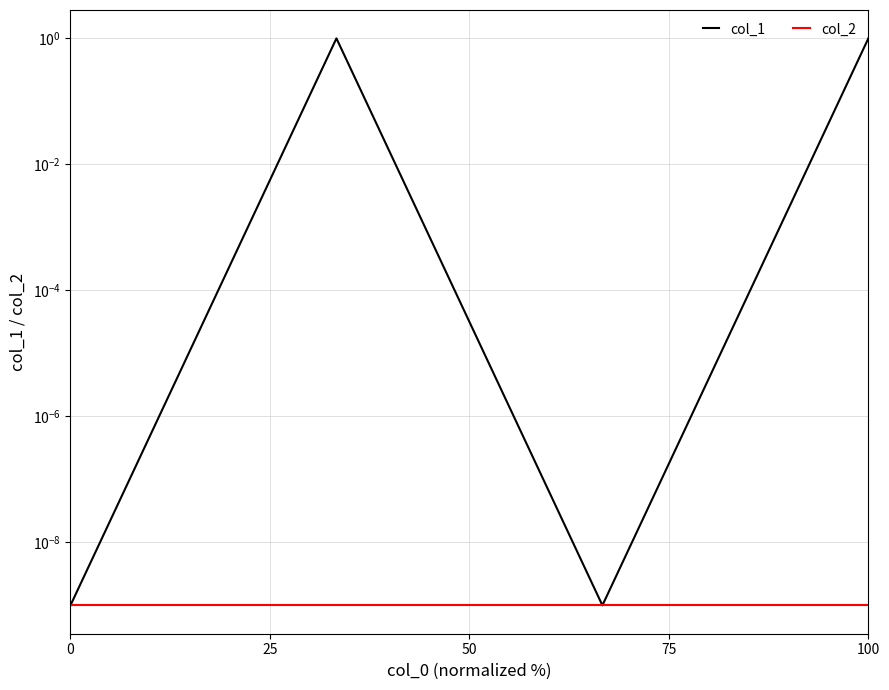

Reading left to right, extract all data points from this chart.

col_1: 0.0	1.0	0.0	1.0
col_2: 0.0	0.0	0.0	0.0